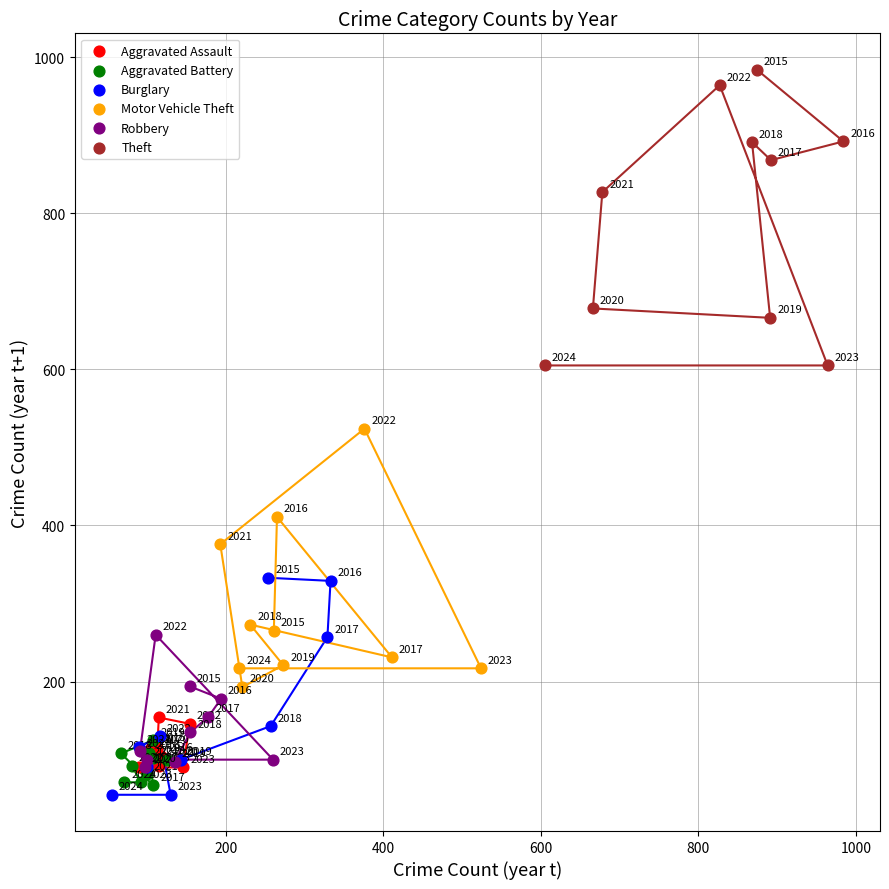

Which series has the largest Y range (max minus min)?

Theft